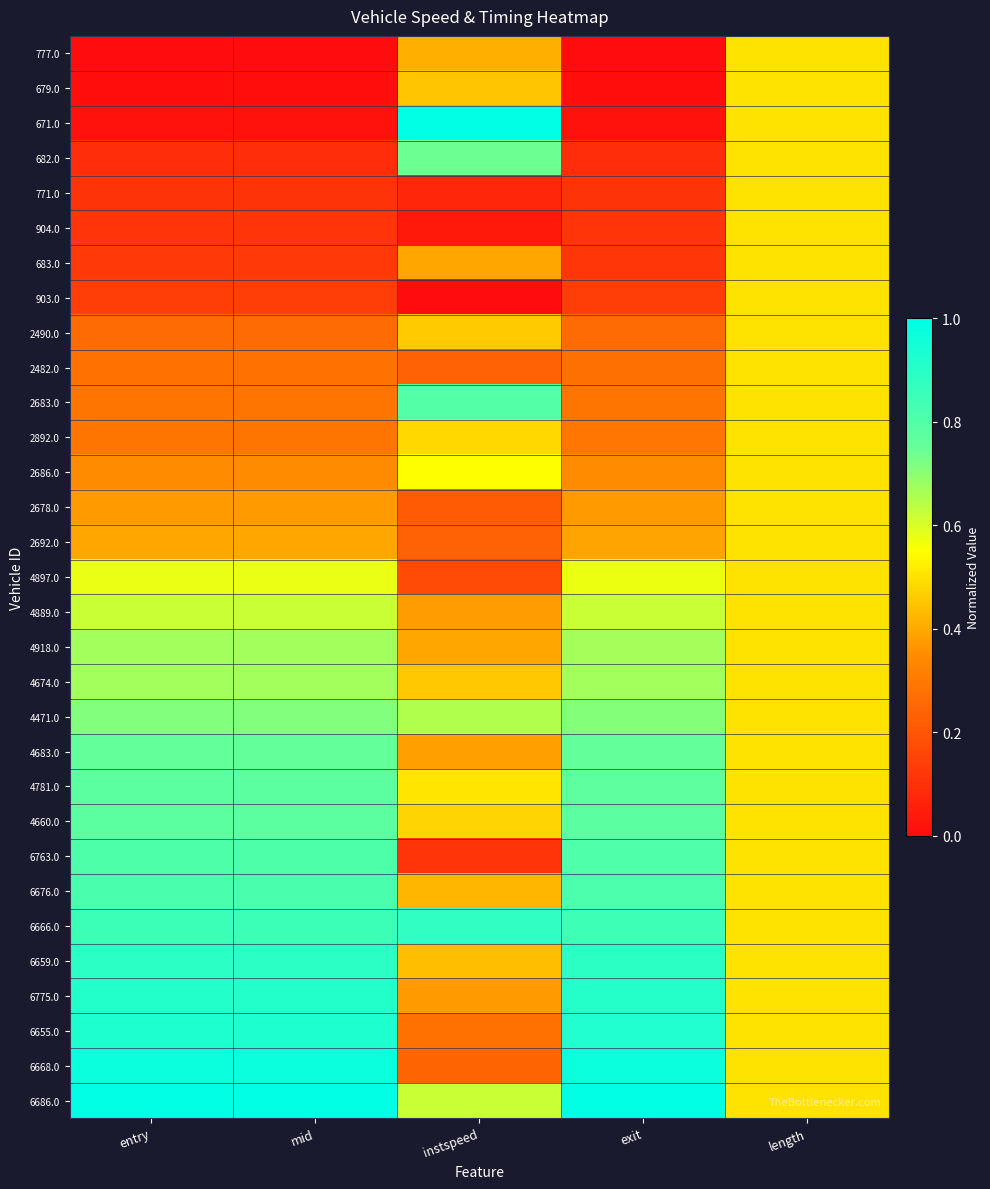

Which series changed the most between entry and instspeed?

671.0